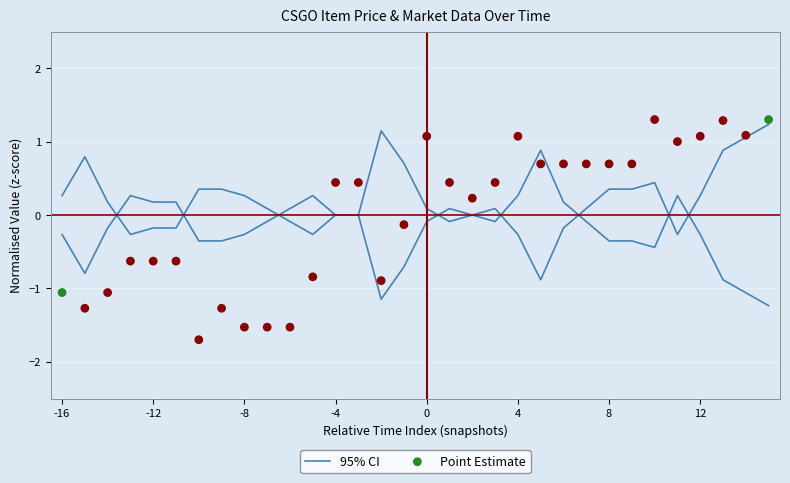

Which series has the largest Y range (max minus min)?

Point Estimate